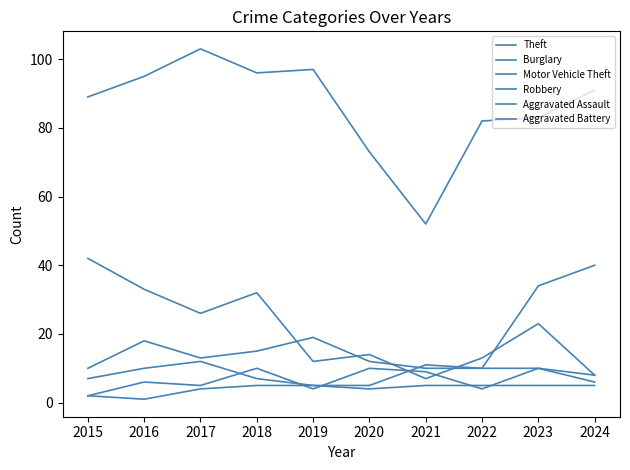

Does the chart have visible grid lines?

No